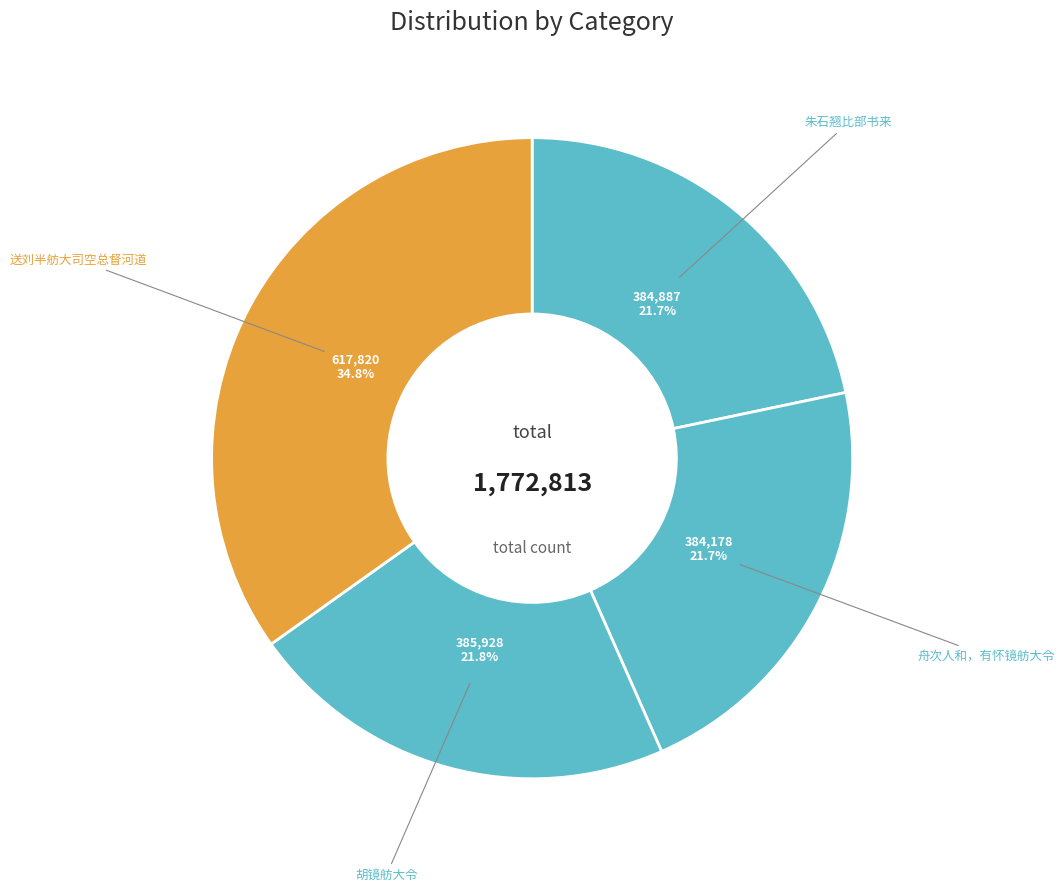

Which category has the biggest portion of the pie?

送刘半舫大司空总督河道